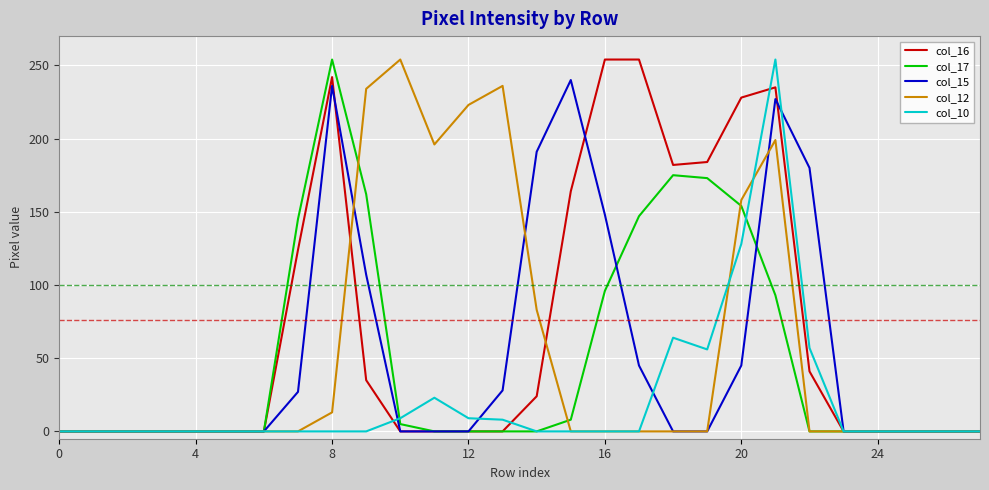

True or false: col_10 has more than 1 interior local peaks.

True